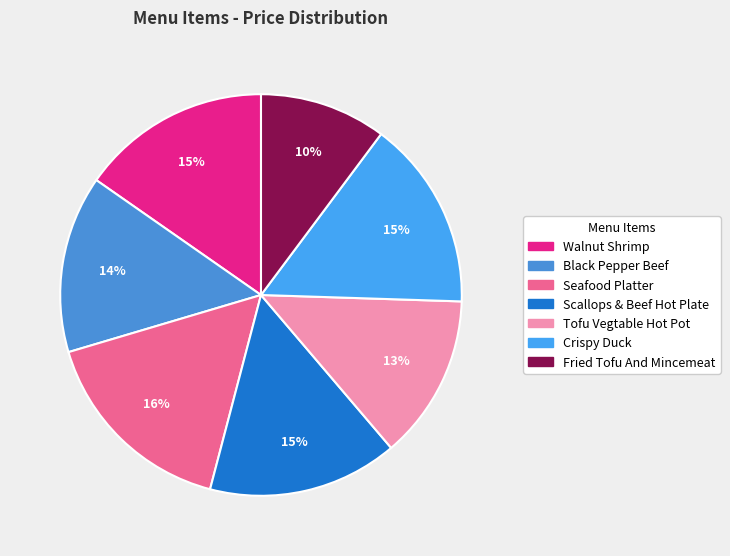

How many slices are in this pie chart?

7